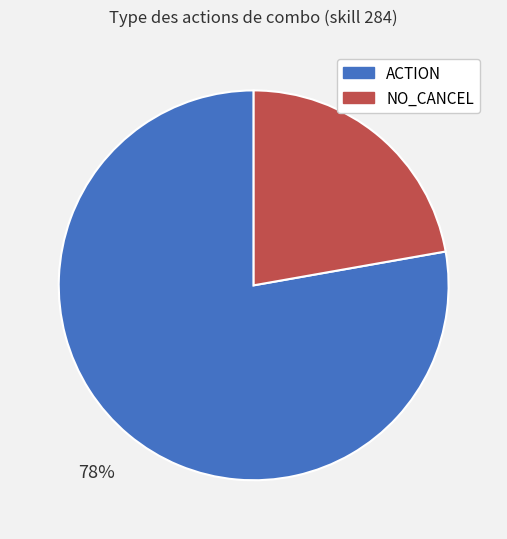

How many slices are in this pie chart?

2